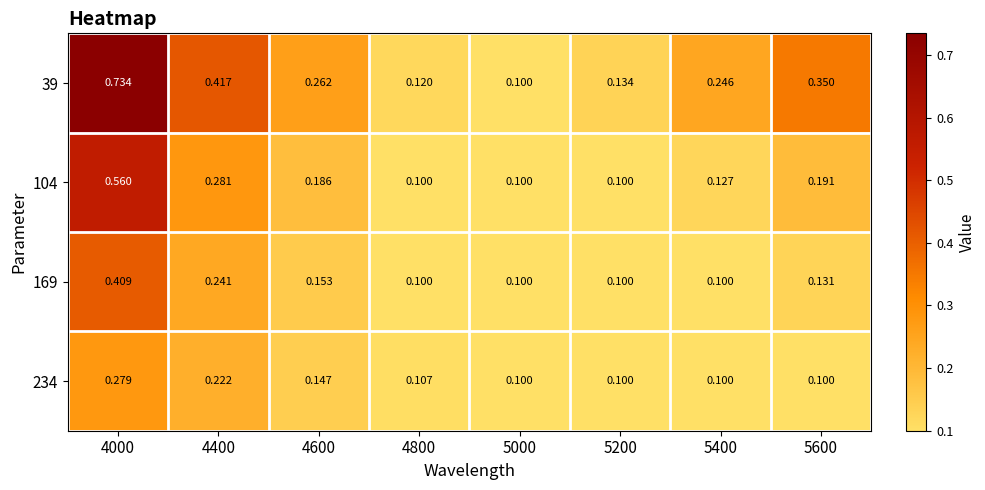

Is the value of 169 at 4400 greater than the value of 234 at 5000?

Yes